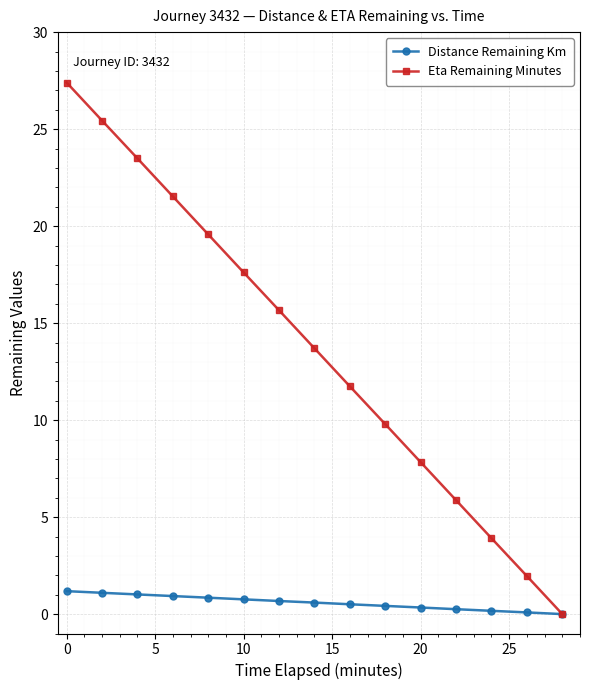

Which series has the widest spread of values?

Eta Remaining Minutes